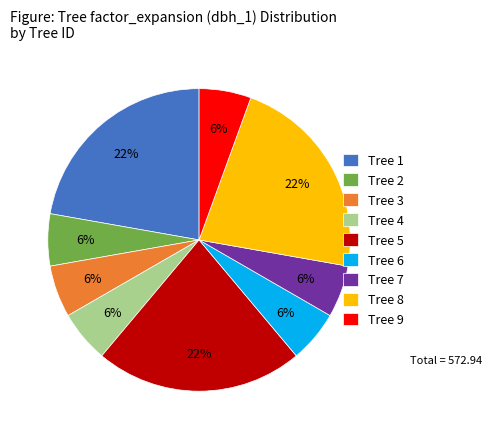

Between Tree 6 and Tree 8, which is larger?

Tree 8